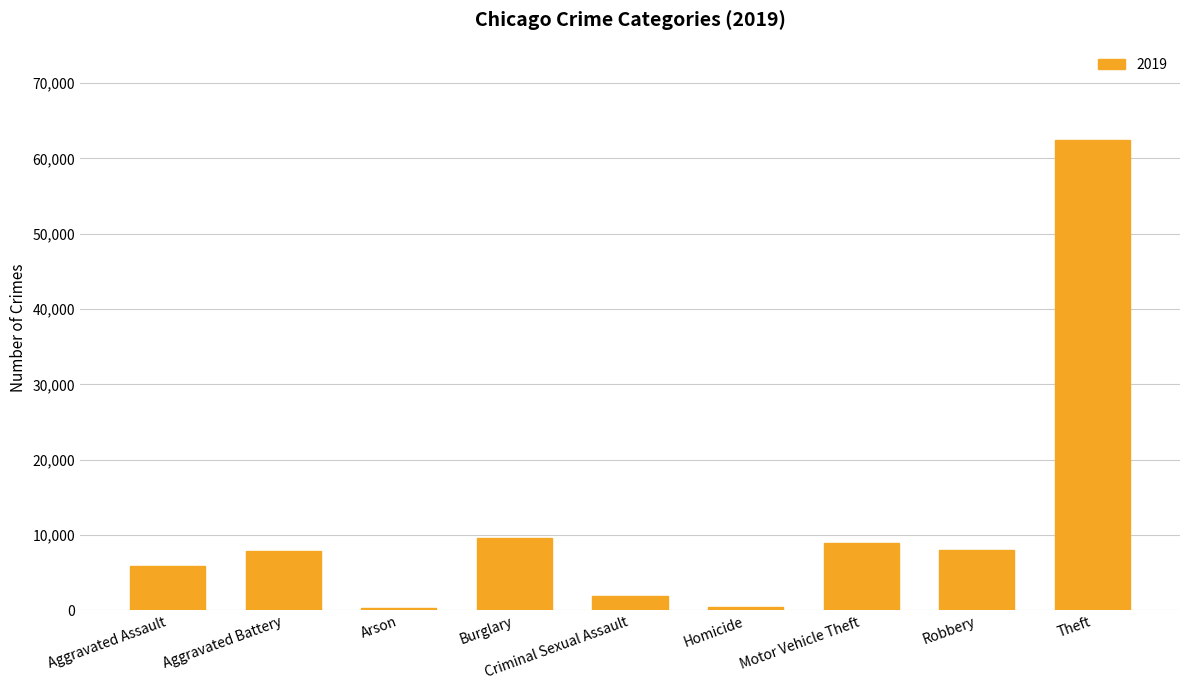

What is the label of the 1st bar from the left?

Aggravated Assault